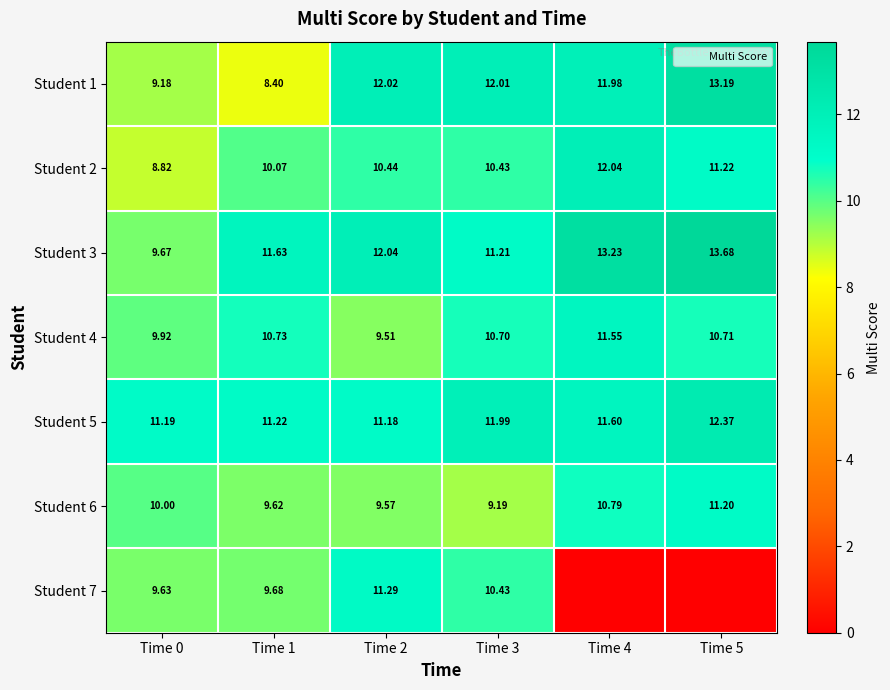

Is the value of Student 1 at Time 2 greater than the value of Student 4 at Time 0?

Yes